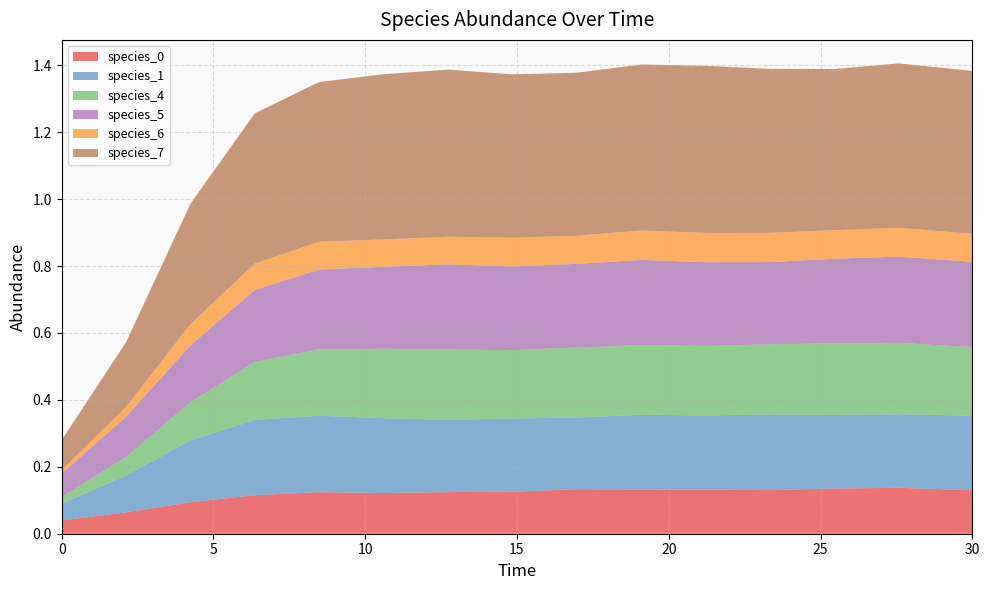

Reading left to right, list all the values displayed in this chart.

species_0: 0.0=0.0	2.121212121212121=0.1	4.242424242424242=0.1	6.363636363636364=0.1	8.484848484848484=0.1	10.606060606060606=0.1	12.727272727272728=0.1	14.84848484848485=0.1	16.96969696969697=0.1	19.09090909090909=0.1	21.21212121212121=0.1	23.333333333333336=0.1	25.454545454545457=0.1	27.575757575757574=0.1	30.0=0.1
species_1: 0.0=0.1	2.121212121212121=0.1	4.242424242424242=0.2	6.363636363636364=0.2	8.484848484848484=0.2	10.606060606060606=0.2	12.727272727272728=0.2	14.84848484848485=0.2	16.96969696969697=0.2	19.09090909090909=0.2	21.21212121212121=0.2	23.333333333333336=0.2	25.454545454545457=0.2	27.575757575757574=0.2	30.0=0.2
species_4: 0.0=0.0	2.121212121212121=0.1	4.242424242424242=0.1	6.363636363636364=0.2	8.484848484848484=0.2	10.606060606060606=0.2	12.727272727272728=0.2	14.84848484848485=0.2	16.96969696969697=0.2	19.09090909090909=0.2	21.21212121212121=0.2	23.333333333333336=0.2	25.454545454545457=0.2	27.575757575757574=0.2	30.0=0.2
species_5: 0.0=0.1	2.121212121212121=0.1	4.242424242424242=0.2	6.363636363636364=0.2	8.484848484848484=0.2	10.606060606060606=0.2	12.727272727272728=0.3	14.84848484848485=0.3	16.96969696969697=0.3	19.09090909090909=0.3	21.21212121212121=0.3	23.333333333333336=0.2	25.454545454545457=0.3	27.575757575757574=0.3	30.0=0.3
species_6: 0.0=0.0	2.121212121212121=0.0	4.242424242424242=0.1	6.363636363636364=0.1	8.484848484848484=0.1	10.606060606060606=0.1	12.727272727272728=0.1	14.84848484848485=0.1	16.96969696969697=0.1	19.09090909090909=0.1	21.21212121212121=0.1	23.333333333333336=0.1	25.454545454545457=0.1	27.575757575757574=0.1	30.0=0.1
species_7: 0.0=0.1	2.121212121212121=0.2	4.242424242424242=0.4	6.363636363636364=0.4	8.484848484848484=0.5	10.606060606060606=0.5	12.727272727272728=0.5	14.84848484848485=0.5	16.96969696969697=0.5	19.09090909090909=0.5	21.21212121212121=0.5	23.333333333333336=0.5	25.454545454545457=0.5	27.575757575757574=0.5	30.0=0.5